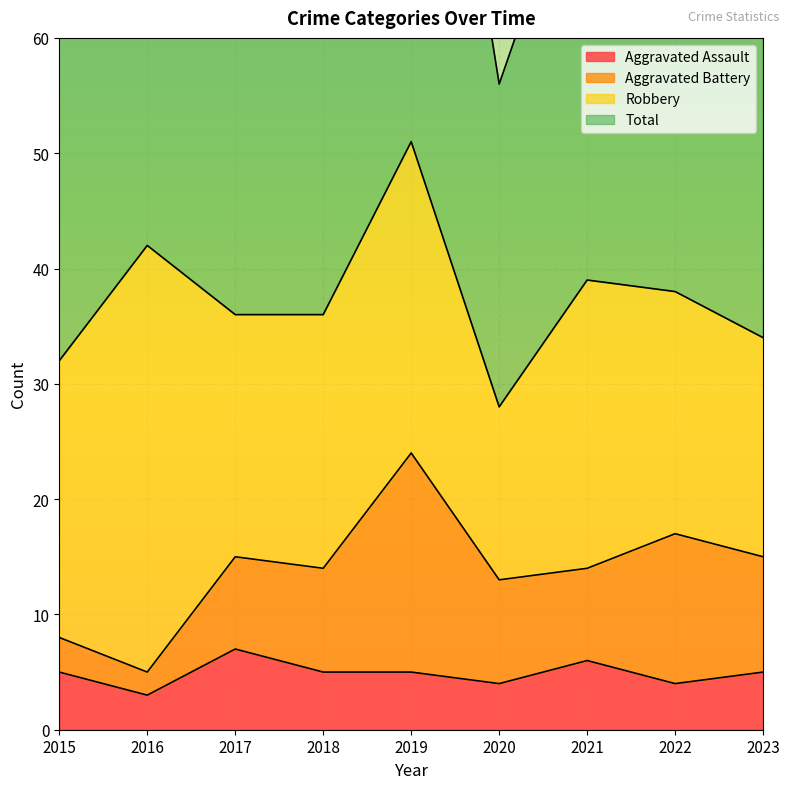

What is the difference between the Aggravated Assault values at 2017 and 2019?

2